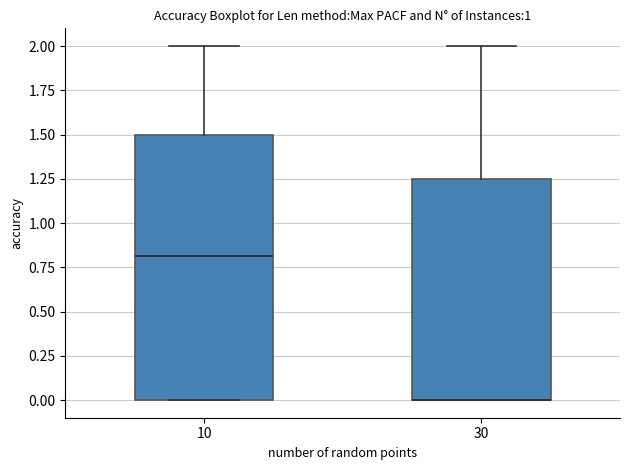

Reading left to right, transcribe this box plot: for each box, give where its median line is, the range the box spans, and where its two whiskers end, as read against the y-axis. The values are not printed on the chart, so give them approximately, as read against the axis.

10: median 0.80, box 0.00 to 1.50, whiskers 0.00 to 2.00
30: median 0.00 (drawn on the box's lower edge), box 0.00 to 1.25, whiskers 0.00 to 2.00